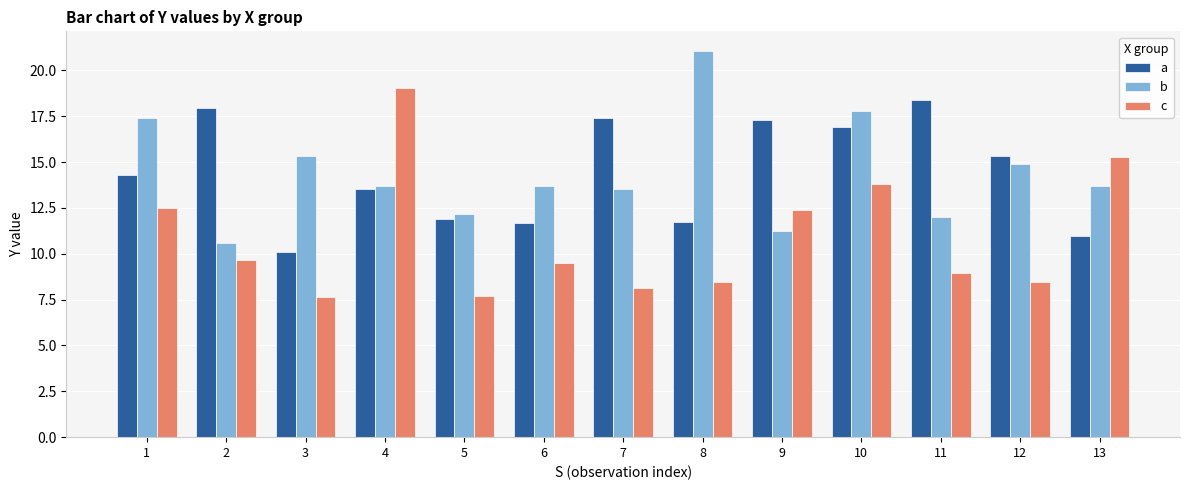

Between 8 and 9, which series saw the biggest shift?

b